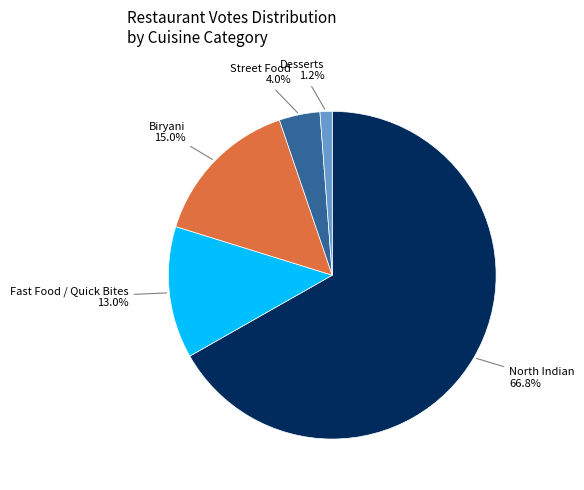

Is there a majority slice in this chart?

Yes